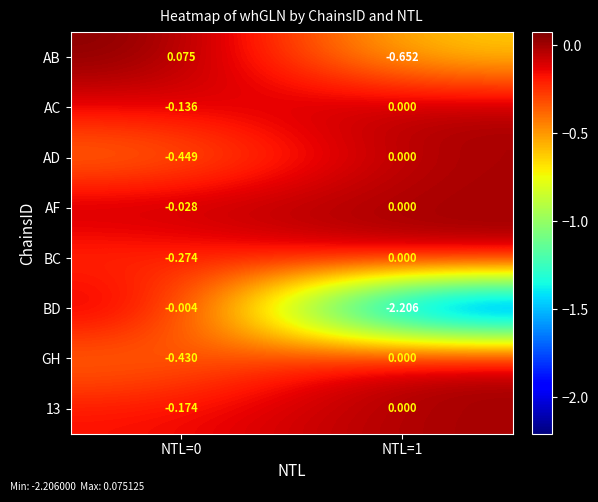

Between NTL=0 and NTL=1, which series saw the biggest shift?

BD